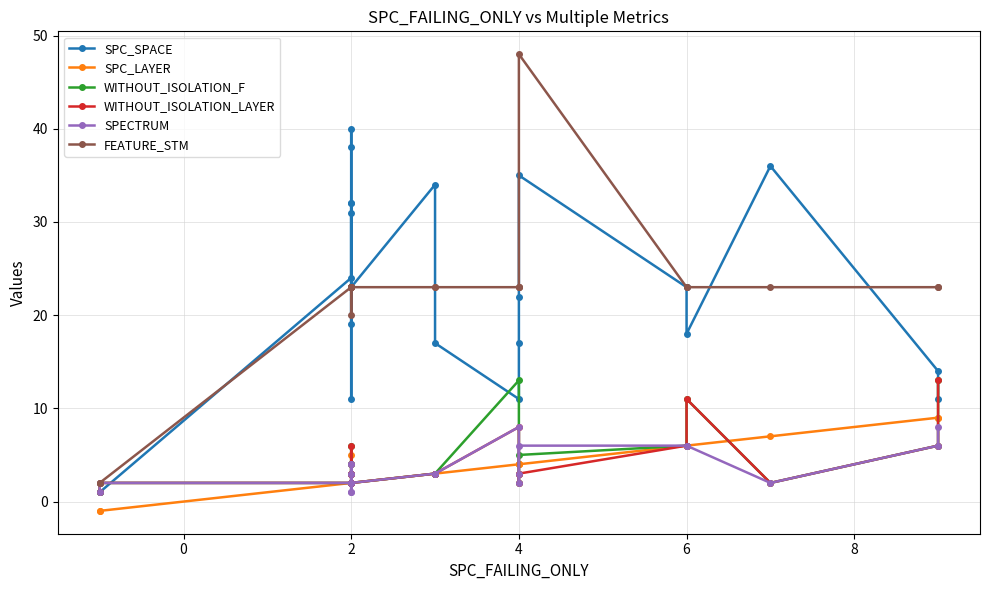

What is the smallest value displayed?

-1